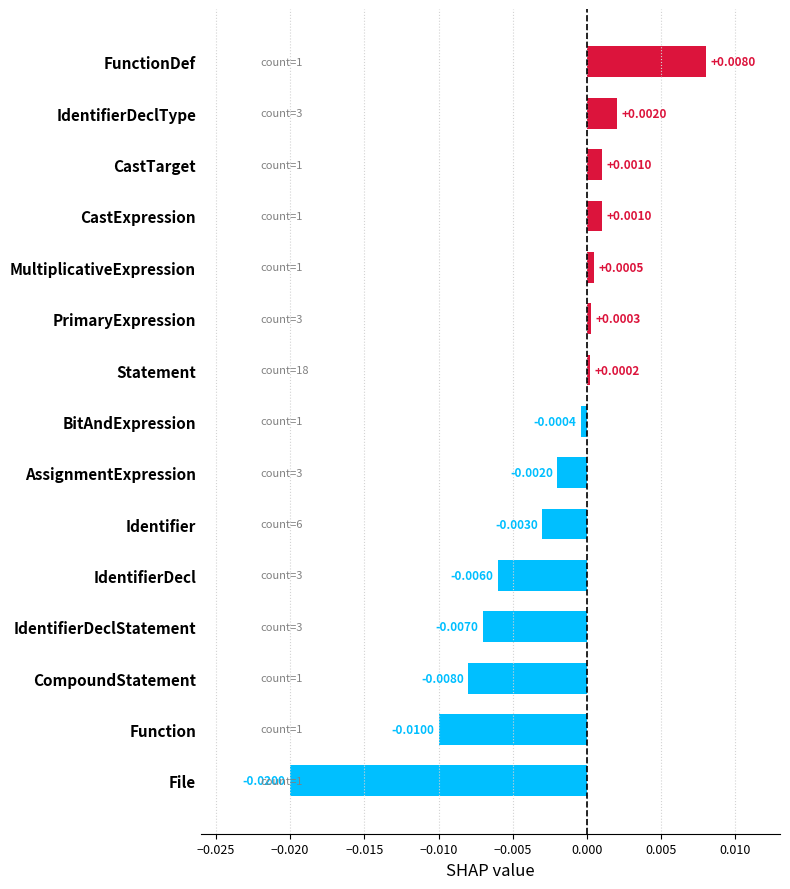

How many bars are there in total?

15